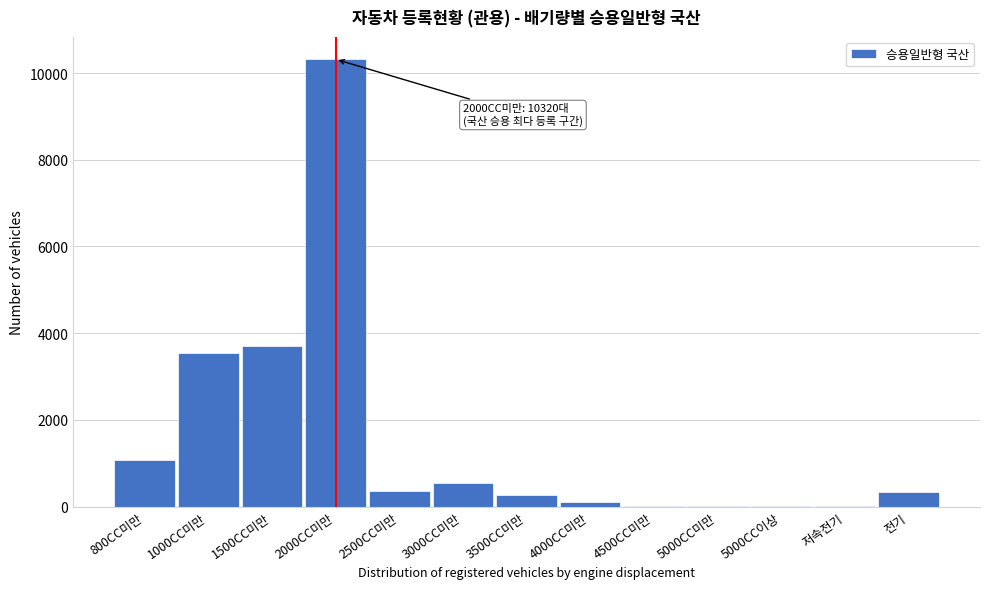

Read the value at 전기.

346